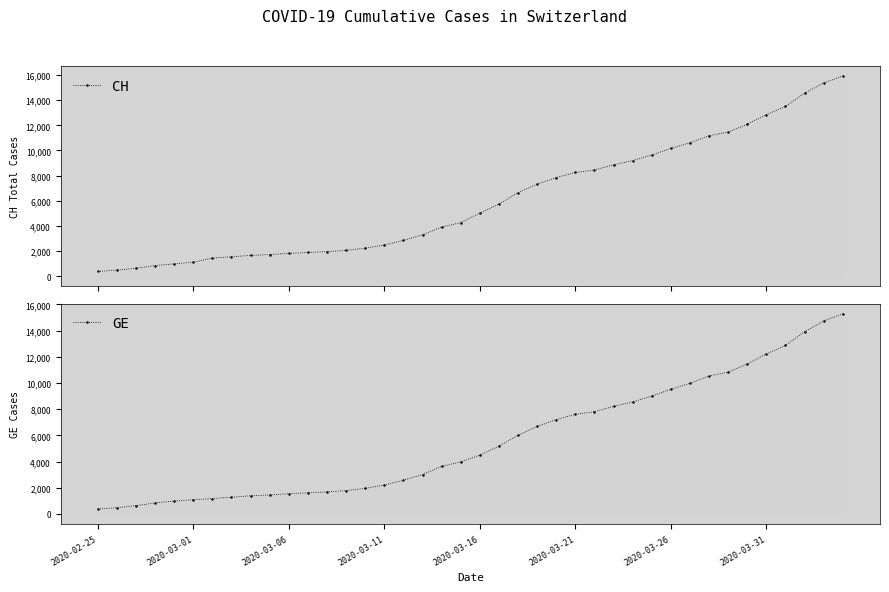

True or false: GE has more than 0 interior local peaks.

False